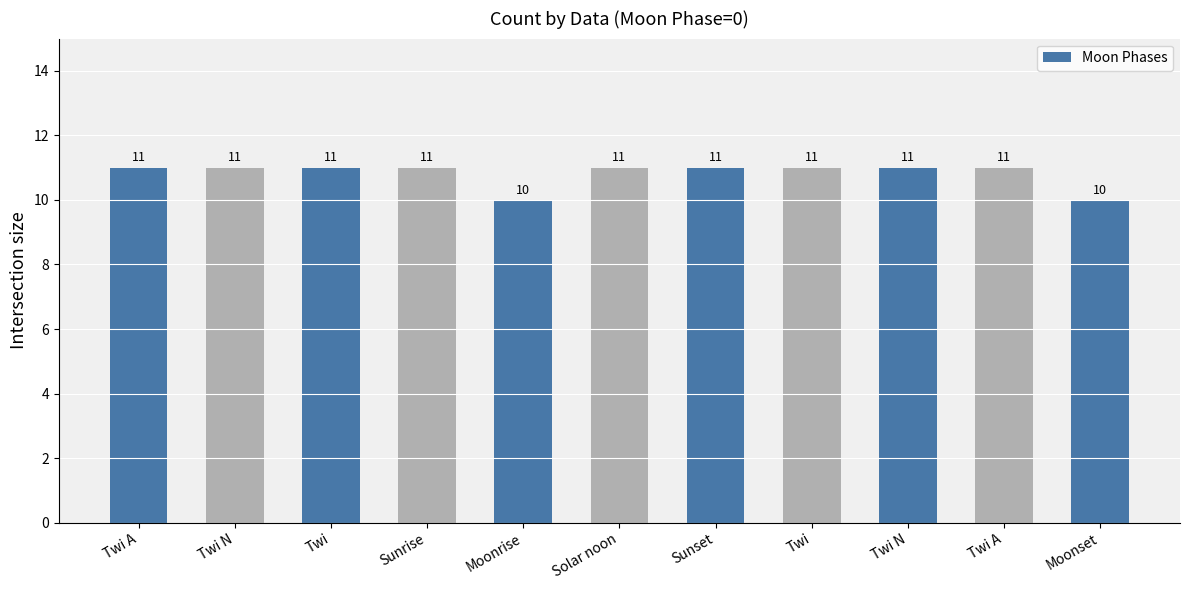

Count the number of categories in the chart.

11